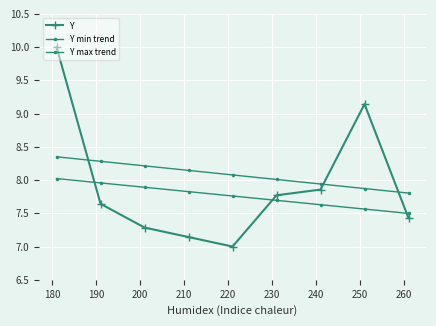

How many intersections are there between Y min trend and Y?

3